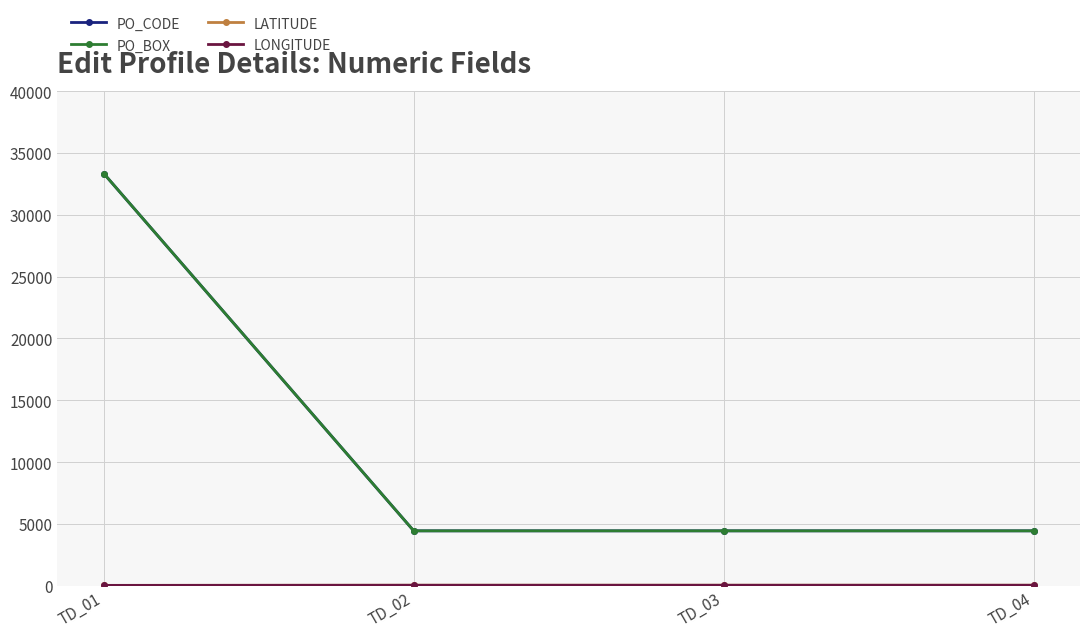

Rank the series by their maximum value, from highest to lowest.

PO_CODE, PO_BOX, LATITUDE, LONGITUDE